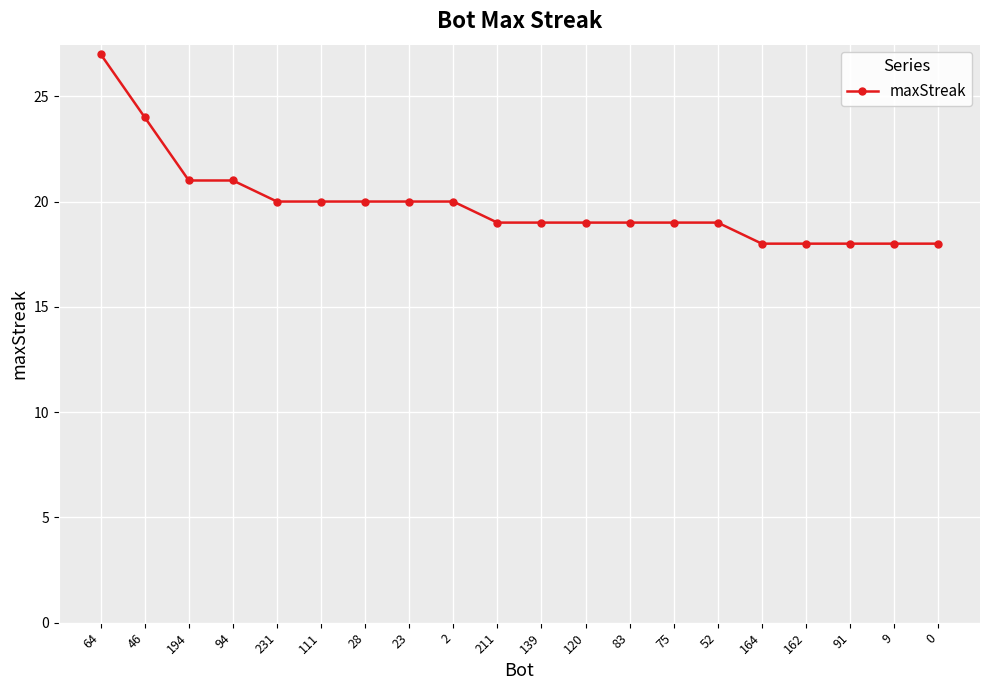

Reading left to right, transcribe all the data shown in this chart.

27	24	21	21	20	20	20	20	20	19	19	19	19	19	19	18	18	18	18	18